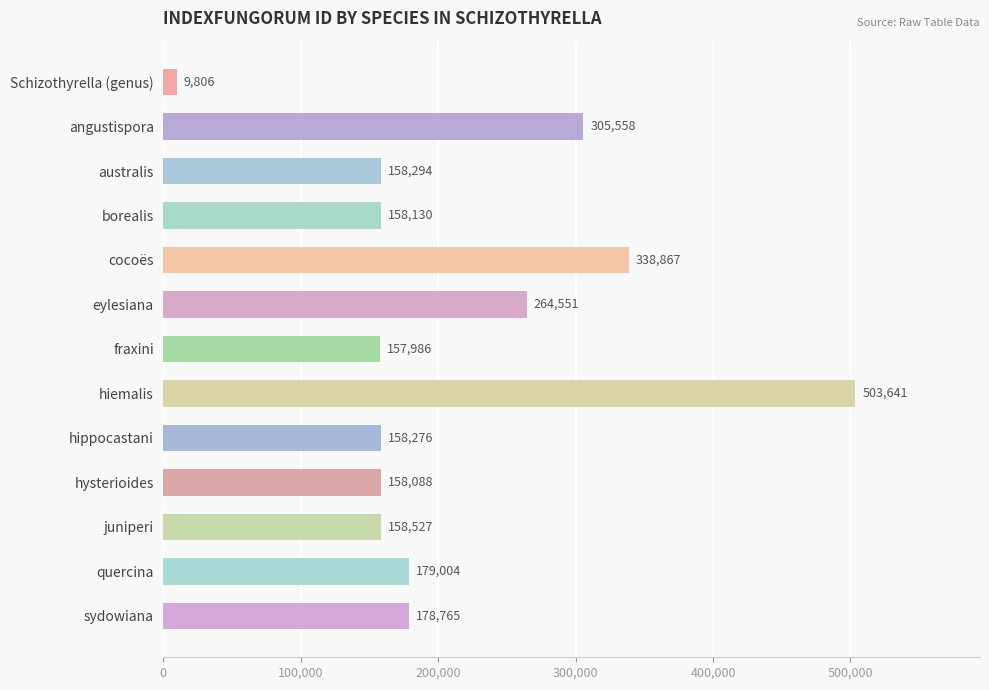

What is the value of the 6th bar from the top?

264551